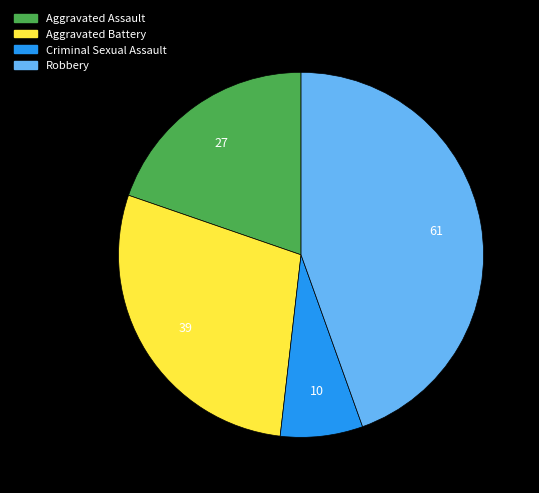

Is Robbery the majority of the pie?

No